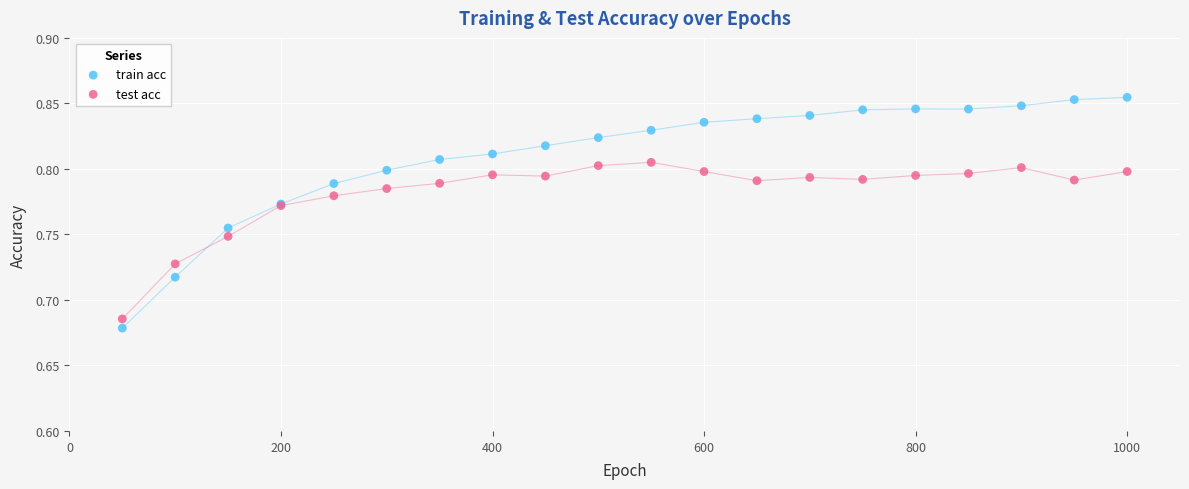

Which series has the largest Y range (max minus min)?

train acc